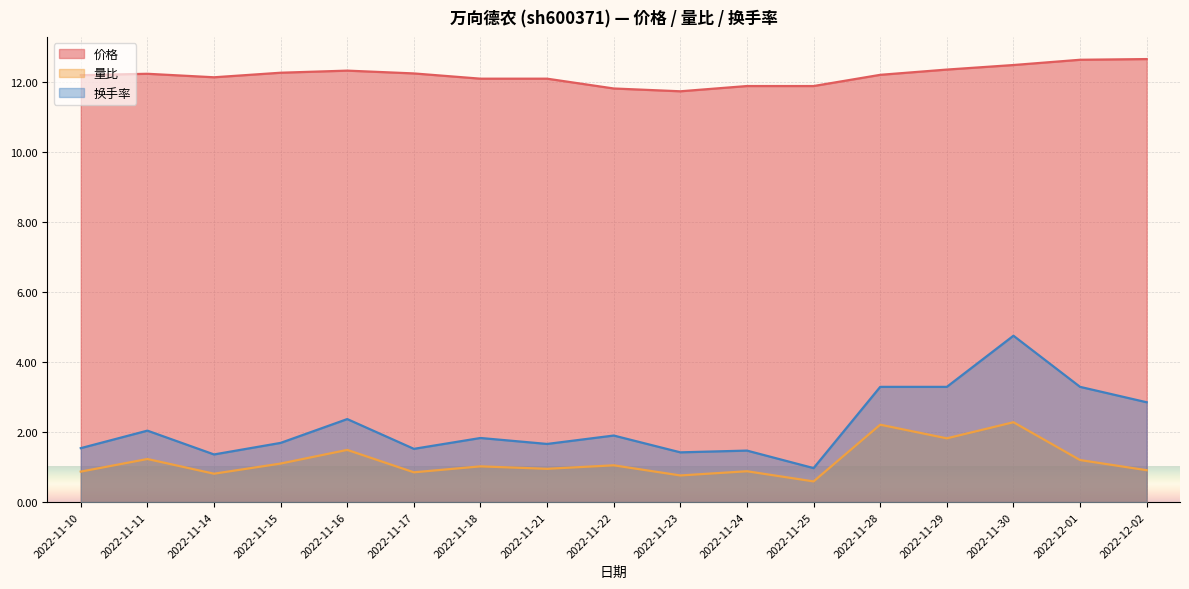

How many lines are shown in the chart?

3